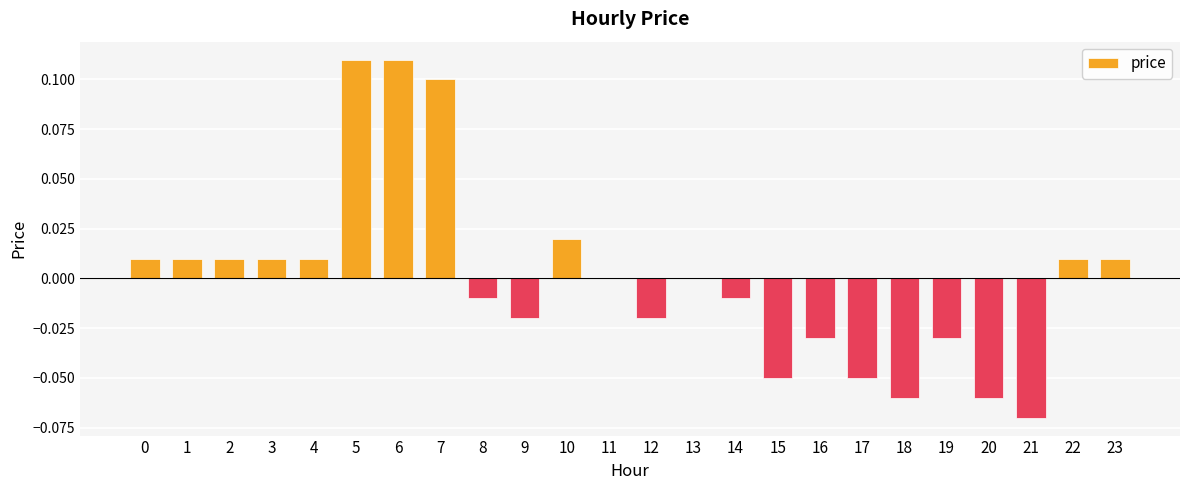

True or false: the data shows -0.0 at 18.

False